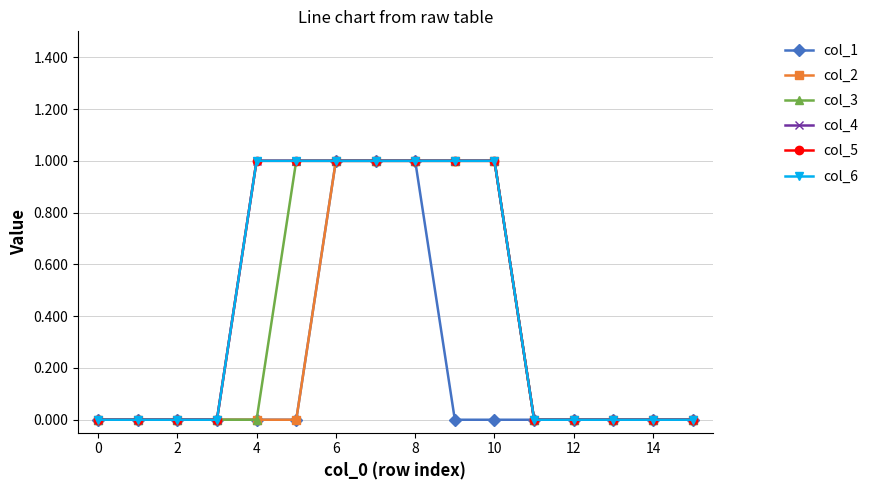

Does the chart have visible grid lines?

Yes